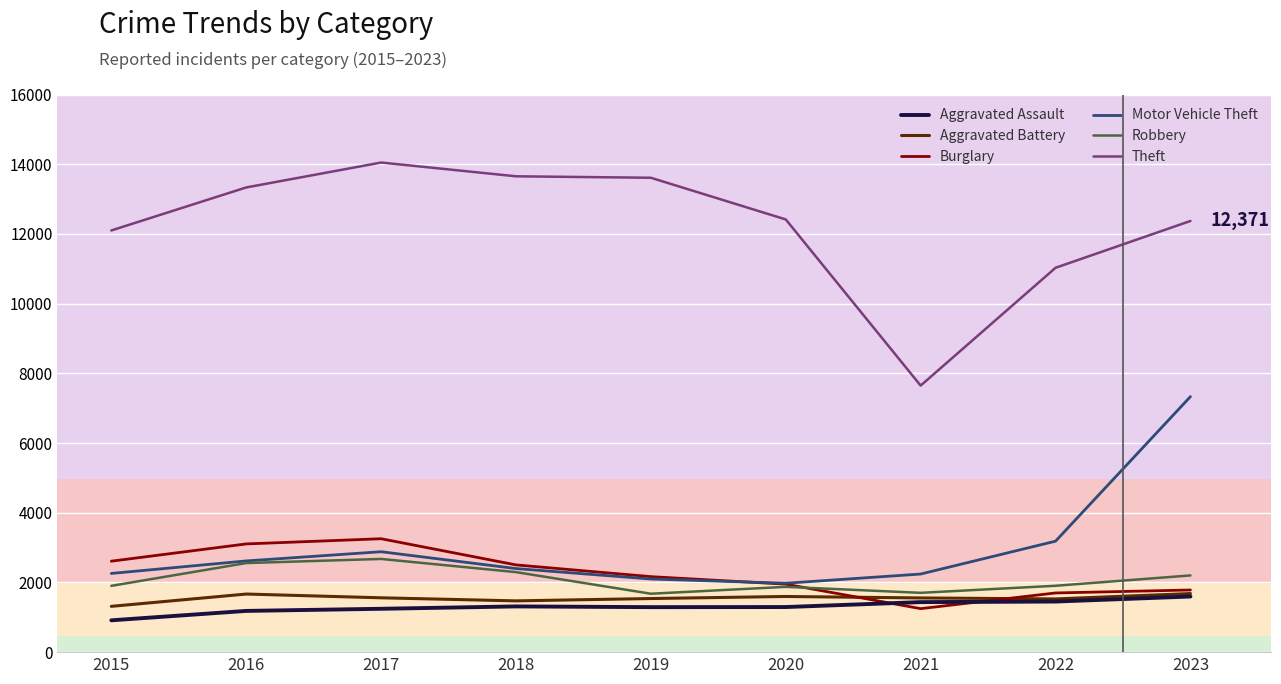

What is the maximum value for Motor Vehicle Theft?

7331